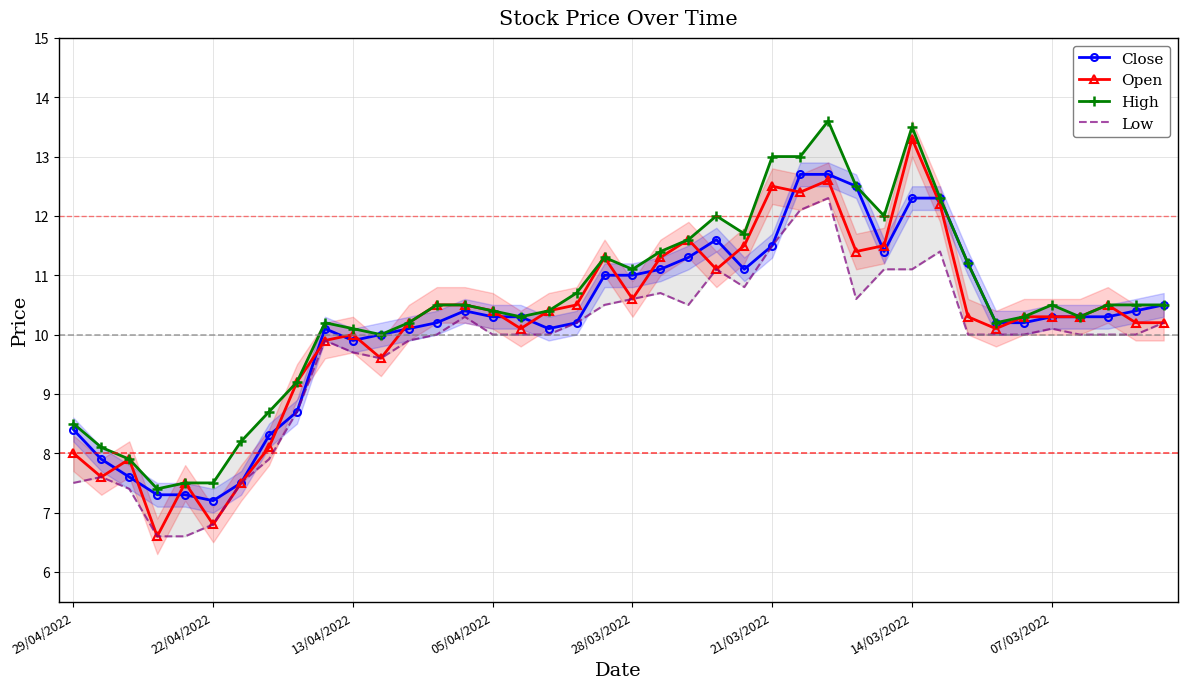

In Close, how many points are higher than both neighbors (excluding endpoints)?

3